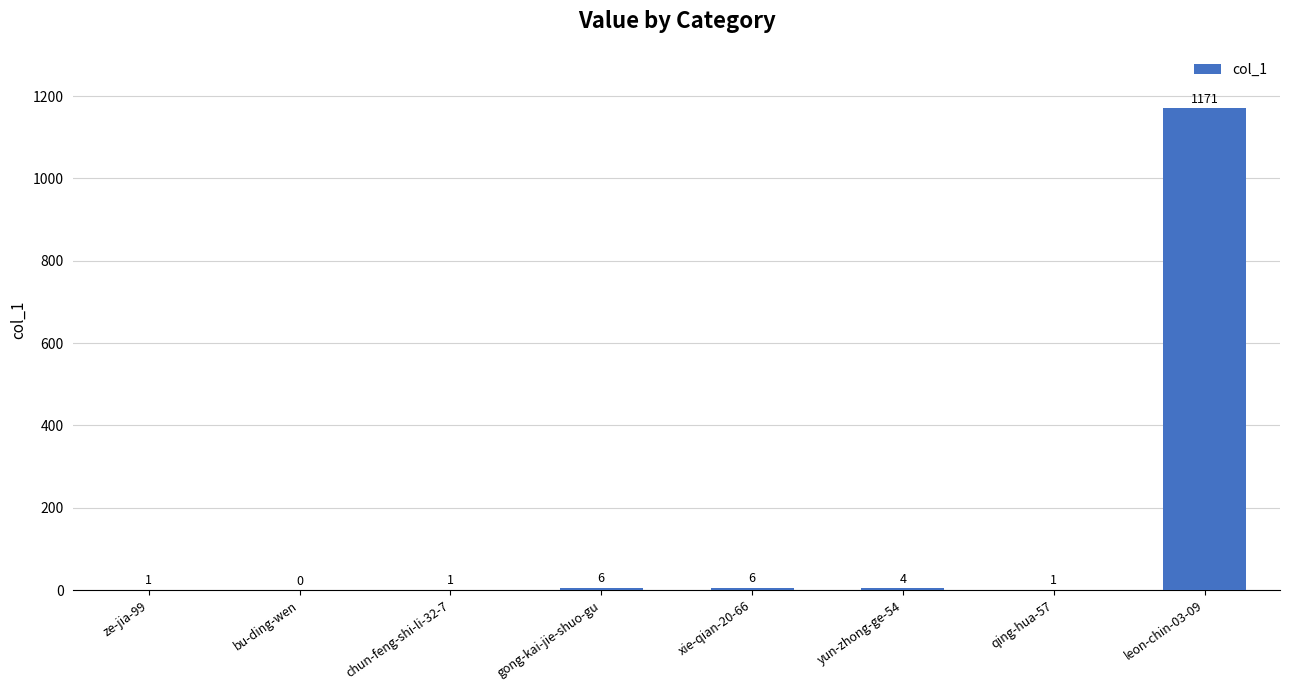

The chart shows a value of 1 at ze-jia-99. True or false?

True